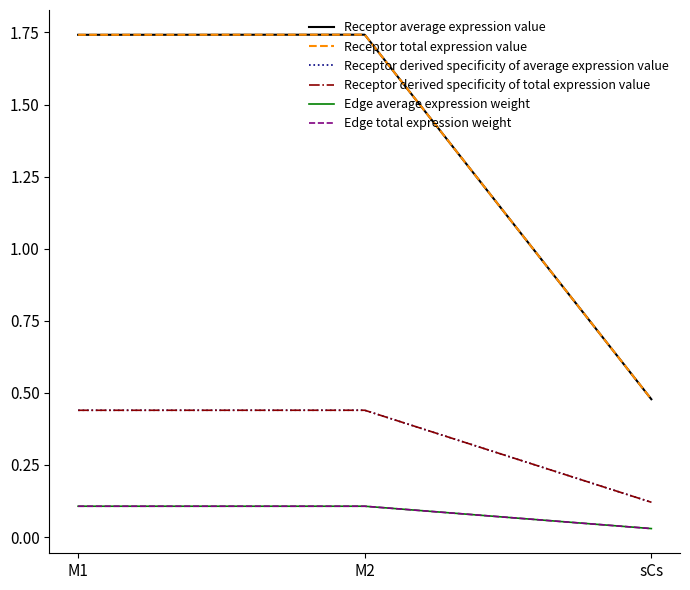

Reading left to right, what are all the values shown in this chart?

Receptor average expression value: 1.7	1.7	0.5
Receptor total expression value: 1.7	1.7	0.5
Receptor derived specificity of average expression value: 0.4	0.4	0.1
Receptor derived specificity of total expression value: 0.4	0.4	0.1
Edge average expression weight: 0.1	0.1	0.0
Edge total expression weight: 0.1	0.1	0.0